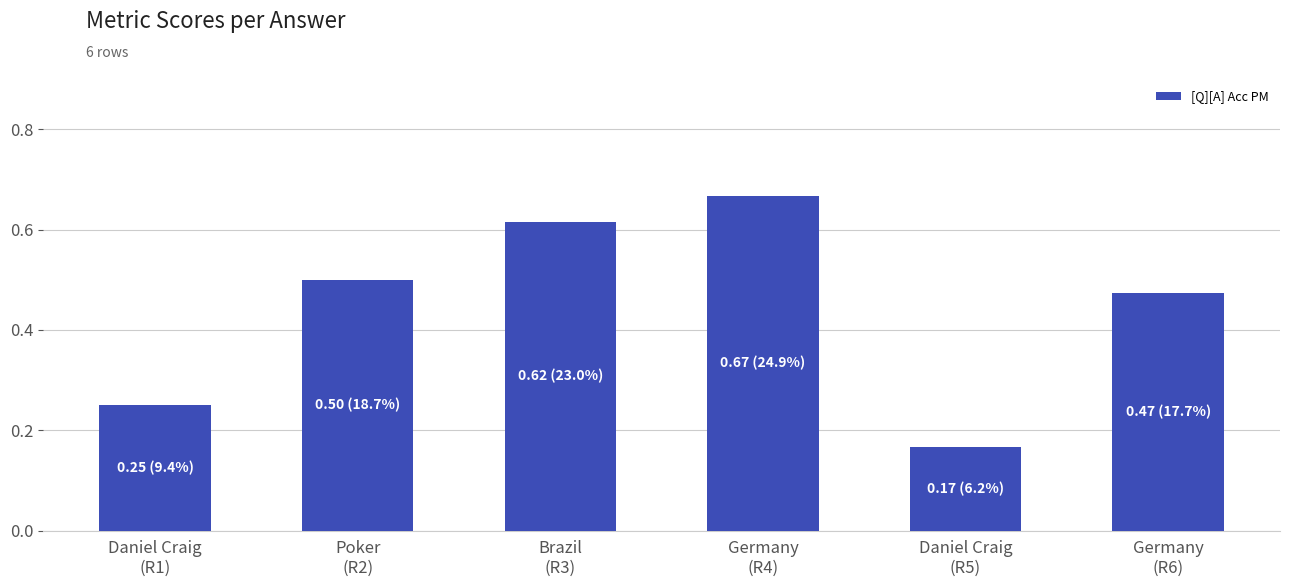

What is the label of the 4th bar from the left?

Germany
(R4)